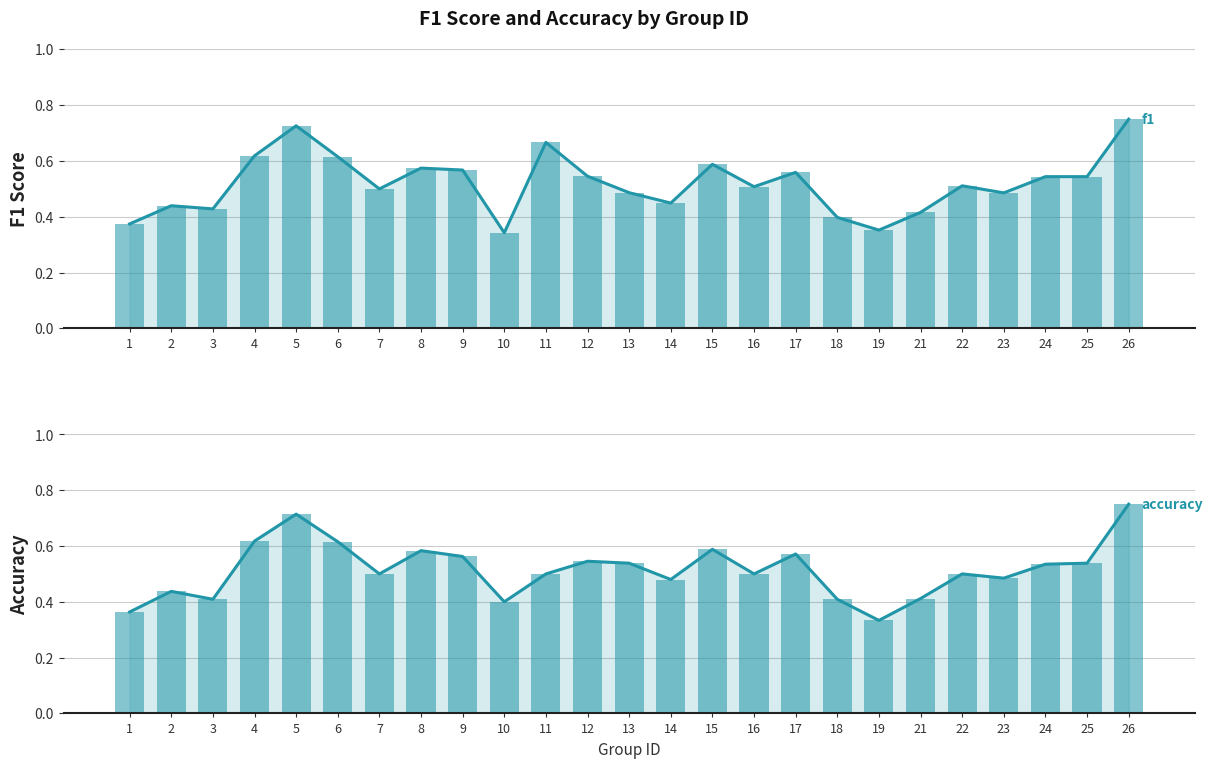

Does the chart contain stacked bars?

No